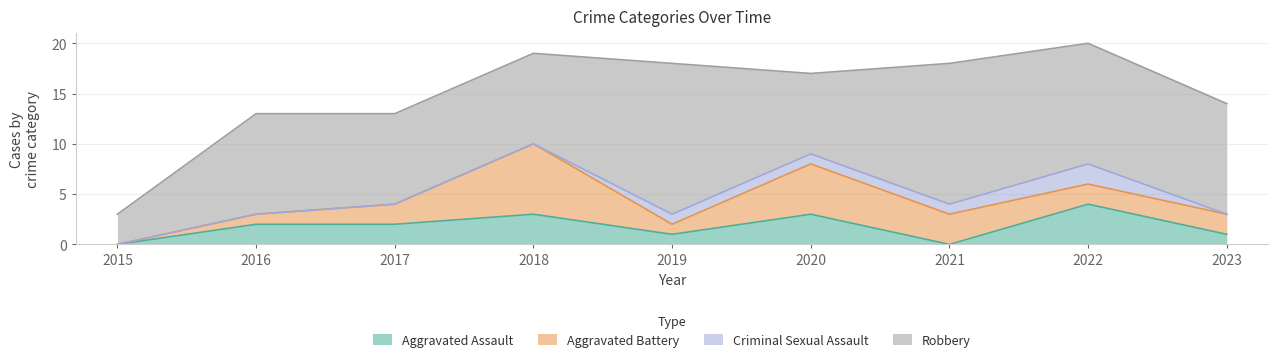

At 2016, list the series in order from largest to smallest.

Robbery, Aggravated Assault, Aggravated Battery, Criminal Sexual Assault